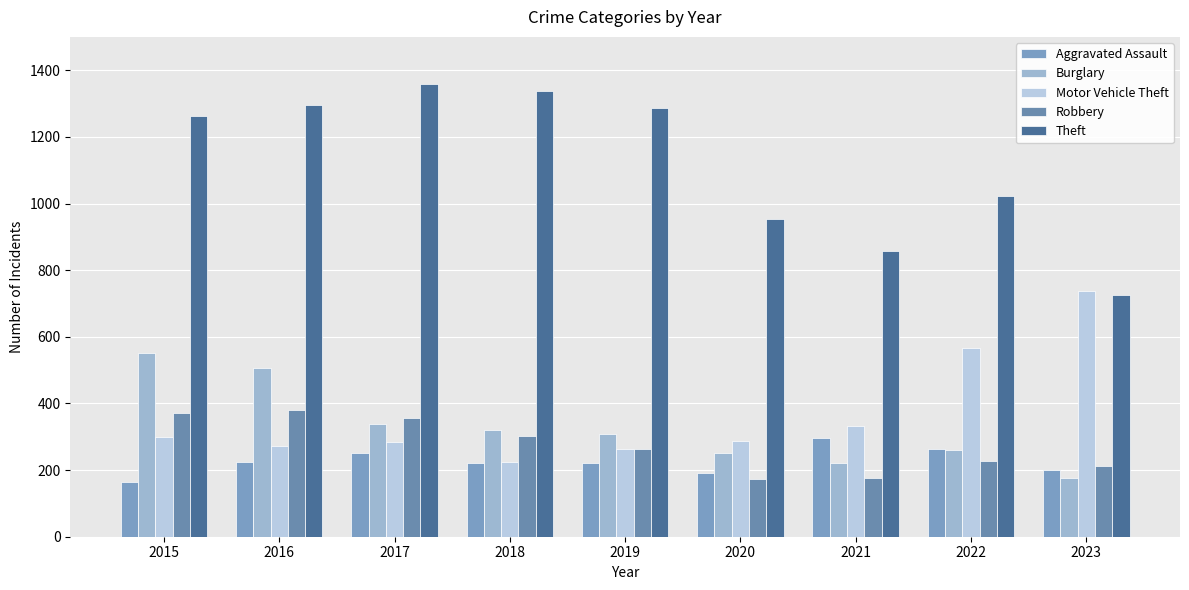

Reading right to left, transcribe all the data shown in this chart.

Aggravated Assault: 200	264	295	192	220	220	251	225	164
Burglary: 176	261	220	250	308	319	339	505	552
Motor Vehicle Theft: 736	567	332	287	262	225	285	272	299
Robbery: 213	226	175	174	263	302	356	381	372
Theft: 724	1023	856	954	1288	1337	1359	1297	1263